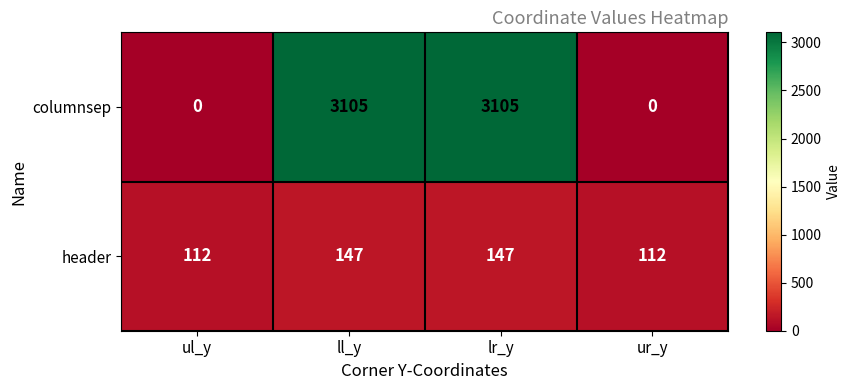

Reading right to left, what are all the values shown in this chart?

columnsep: ur_y=0	lr_y=3105	ll_y=3105	ul_y=0
header: ur_y=112	lr_y=147	ll_y=147	ul_y=112